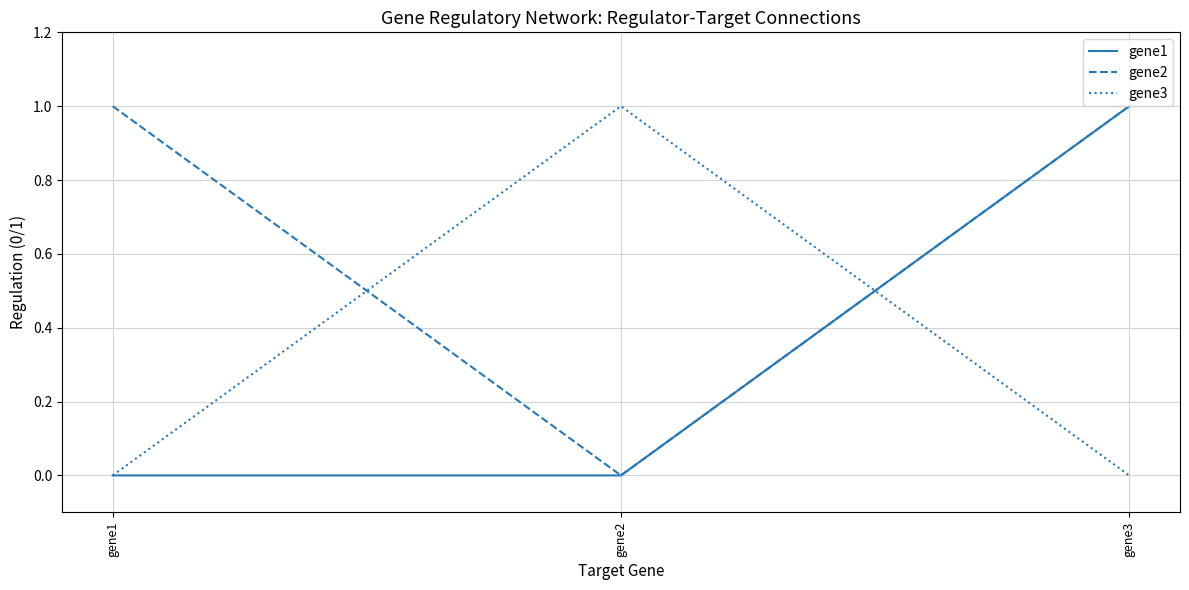

What is the sum of all gene1 values?

1